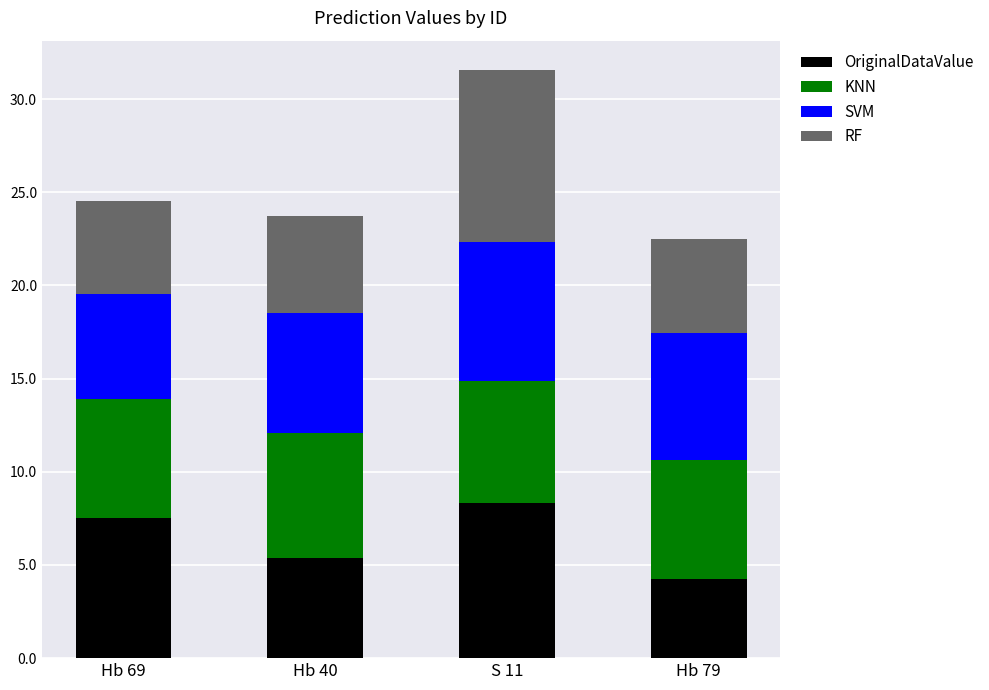

Is it true that OriginalDataValue equals 5.4 at Hb 40?

True